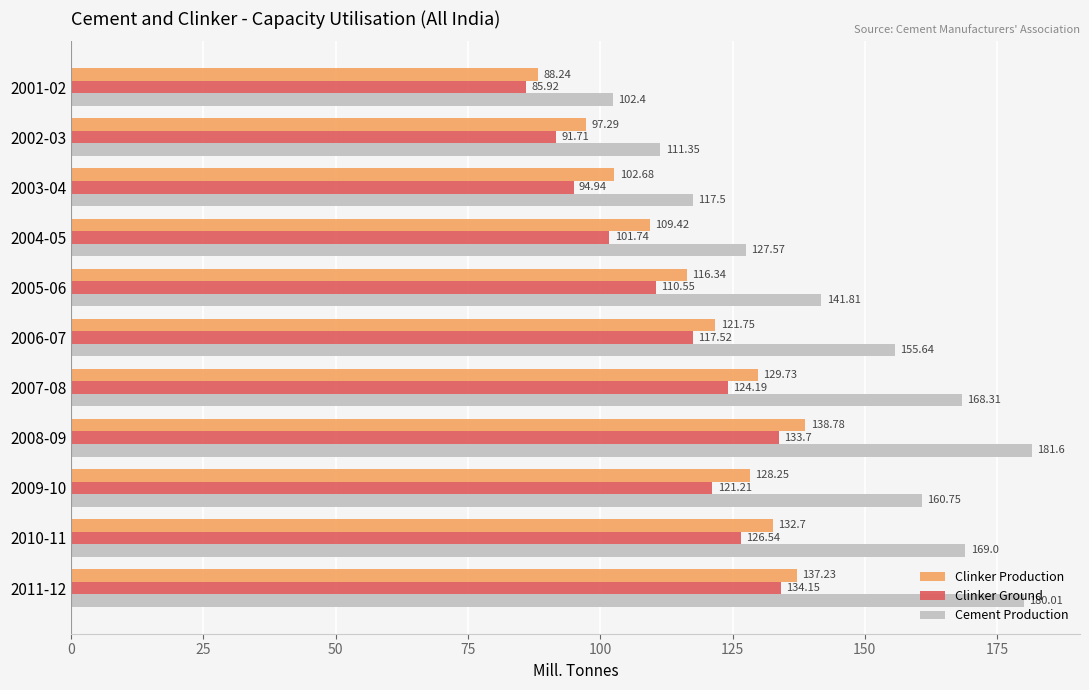

Between 2006-07 and 2011-12, which series saw the biggest shift?

Cement Production